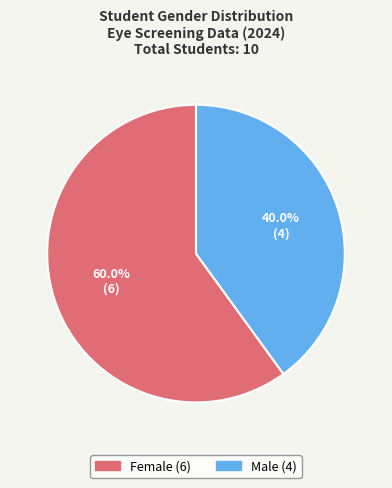

What is the smallest slice in the pie chart?

Male